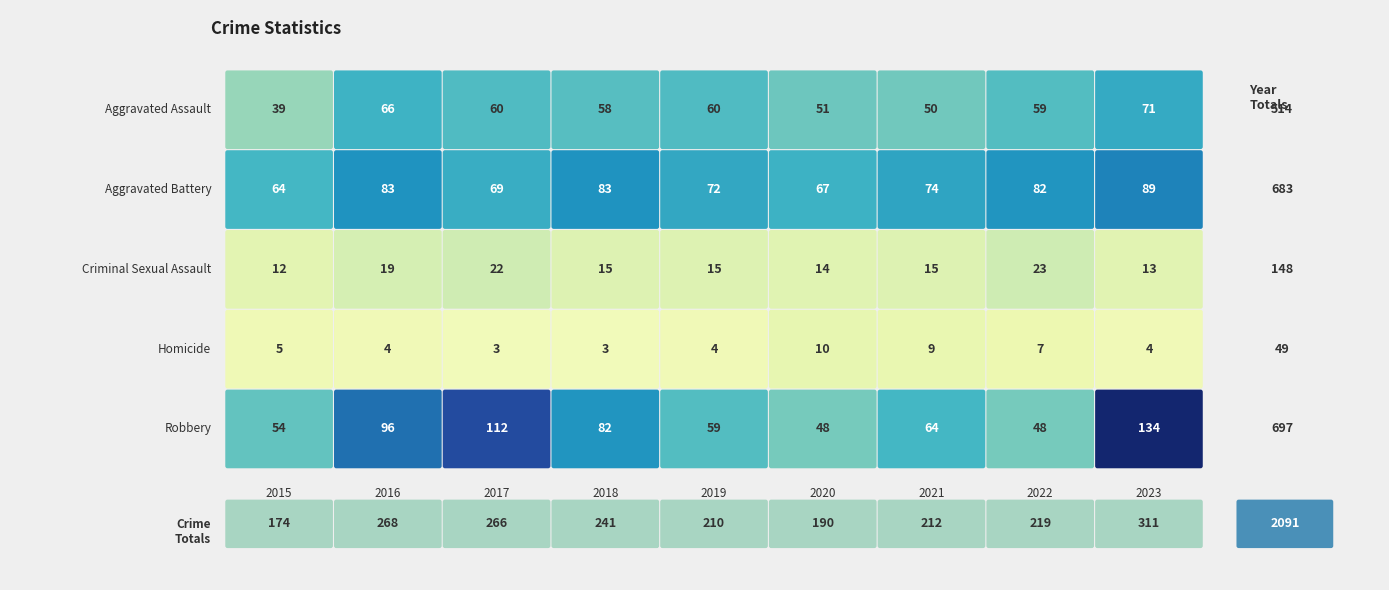

What is the difference between the maximum and minimum values in the Robbery series?

86